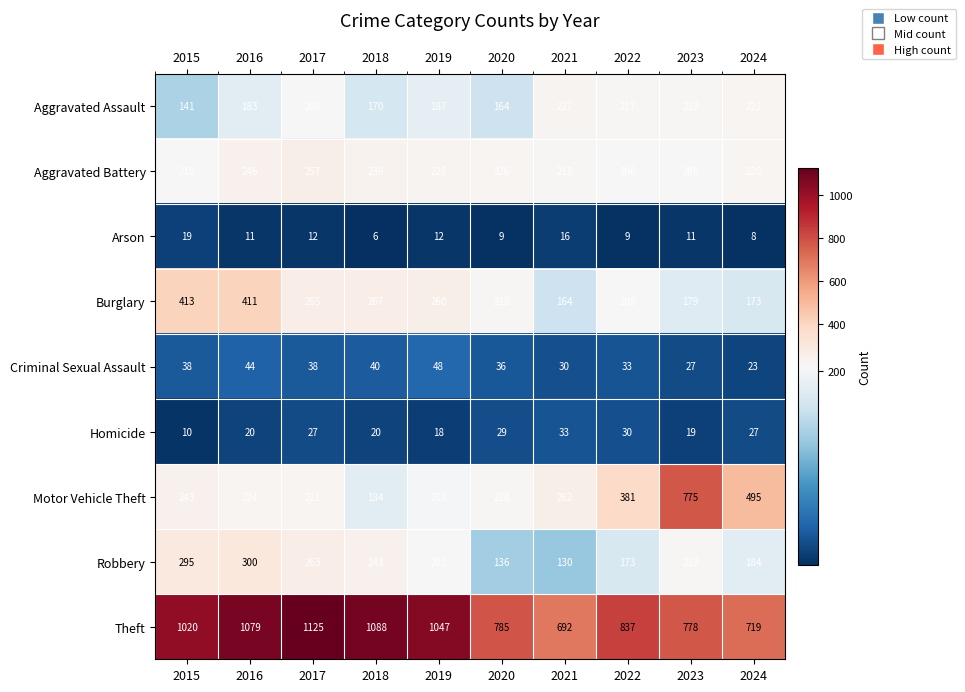

Which series has the largest total across all categories?

Theft